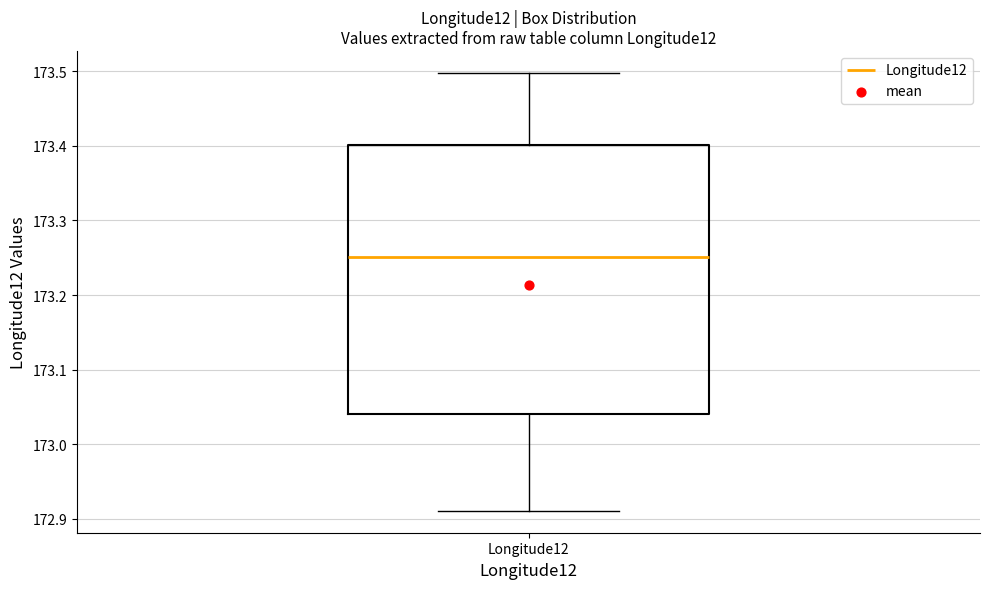

Read this box plot against the y-axis: the position of the median line, the range covered by the box, and the ends of both whiskers. The values are not printed on the chart, so give them approximately, as read against the axis.

median 173.25, box 173.04 to 173.40, whiskers 172.91 to 173.50